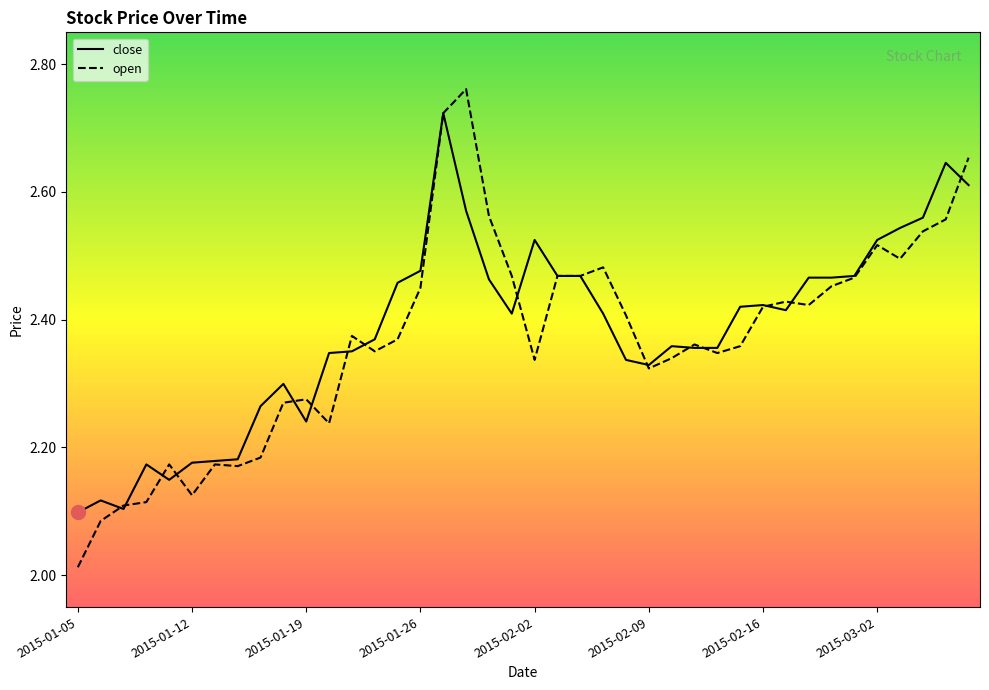

Rank the series by their maximum value, from lowest to highest.

close, open